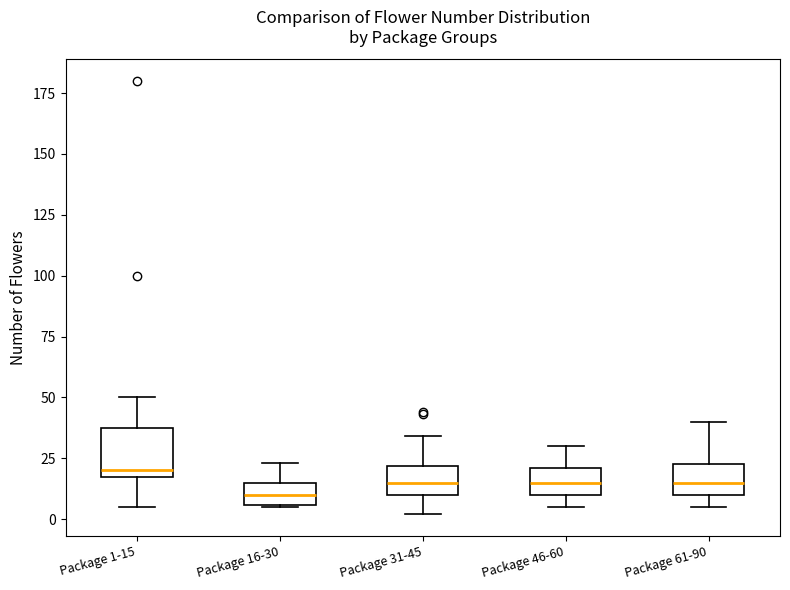

Which box's median line is the lowest?

Package 16-30